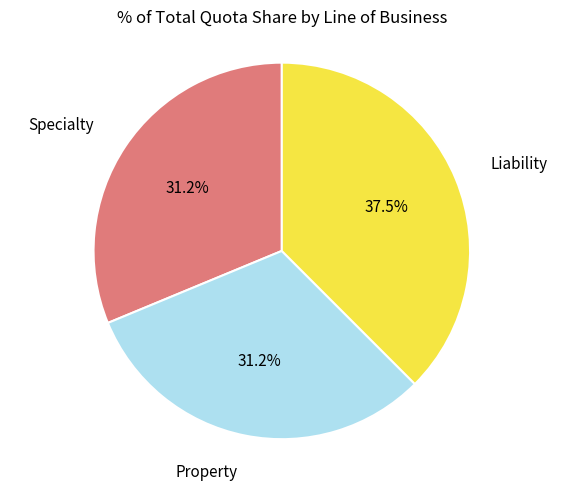

Count the number of slices in the pie.

3